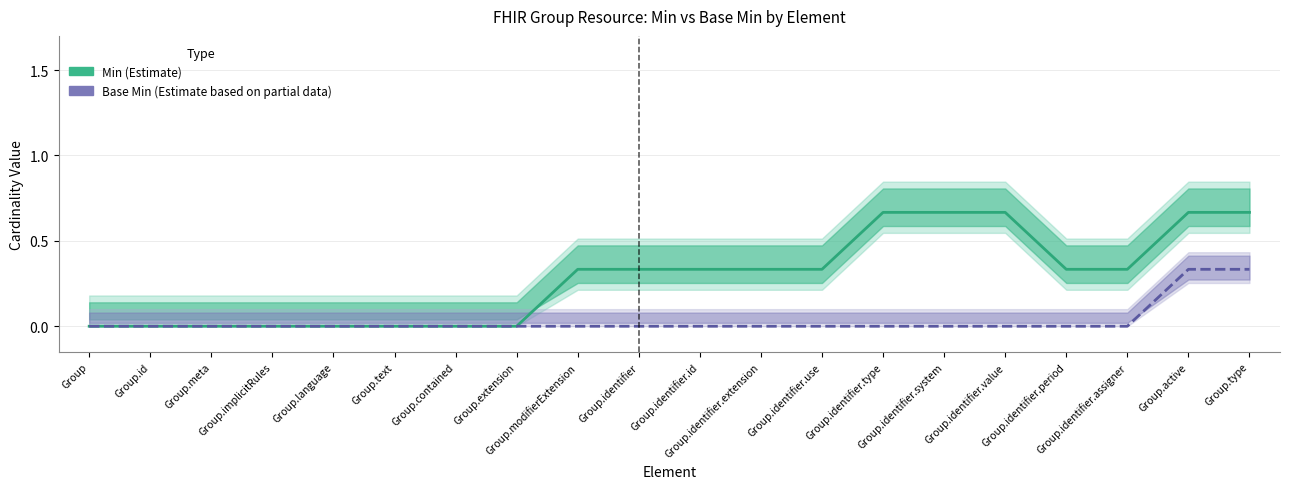

Does the chart display data point markers on the line(s)?

No